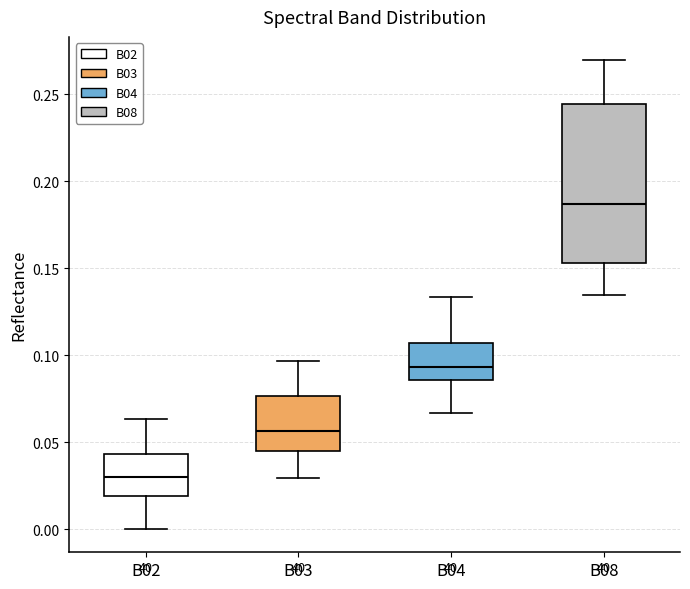

Reading left to right, transcribe this box plot: for each box, give where its median line is, the range the box spans, and where its two whiskers end, as read against the y-axis. The values are not printed on the chart, so give them approximately, as read against the axis.

B02: median 0.030, box 0.020 to 0.045, whiskers 0.000 to 0.065
B03: median 0.055, box 0.045 to 0.075, whiskers 0.030 to 0.095
B04: median 0.095, box 0.085 to 0.105, whiskers 0.065 to 0.135
B08: median 0.185, box 0.155 to 0.245, whiskers 0.135 to 0.270